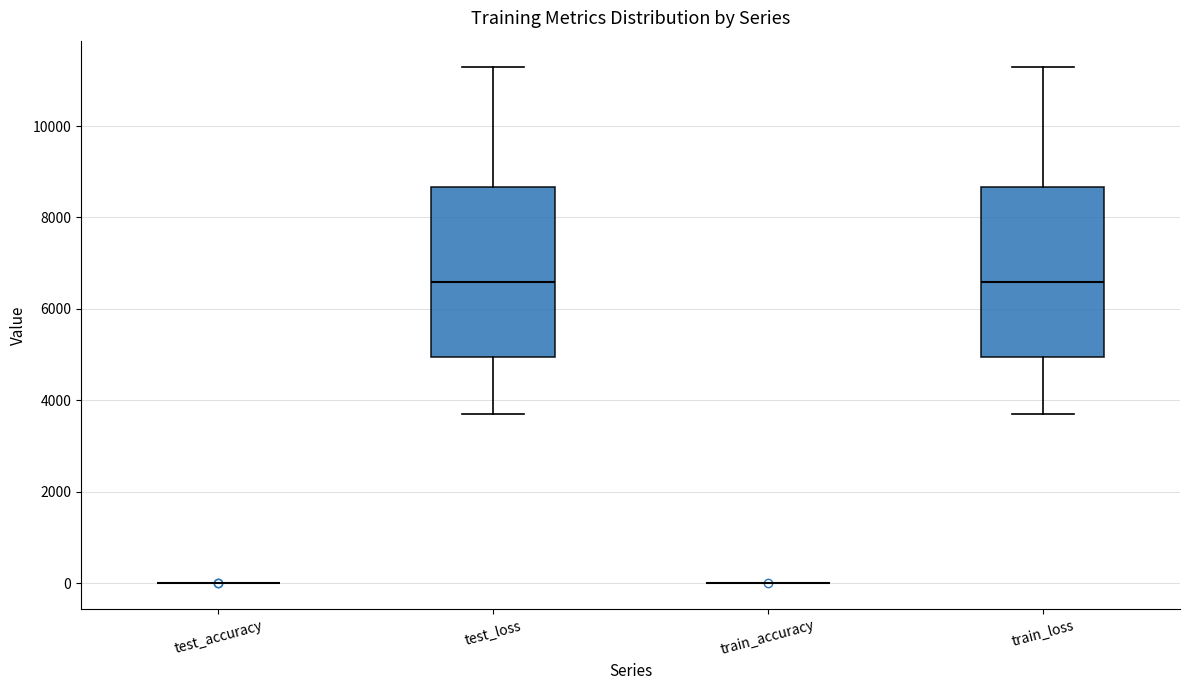

Reading left to right, transcribe this box plot: for each box, give where its median line is, the range the box spans, and where its two whiskers end, as read against the y-axis. The values are not printed on the chart, so give them approximately, as read against the axis.

test_accuracy: box collapsed to a line at 0, whiskers 0 to 0
test_loss: median 6600, box 5000 to 8600, whiskers 3800 to 11400
train_accuracy: box collapsed to a line at 0, whiskers 0 to 0
train_loss: median 6600, box 5000 to 8600, whiskers 3800 to 11400